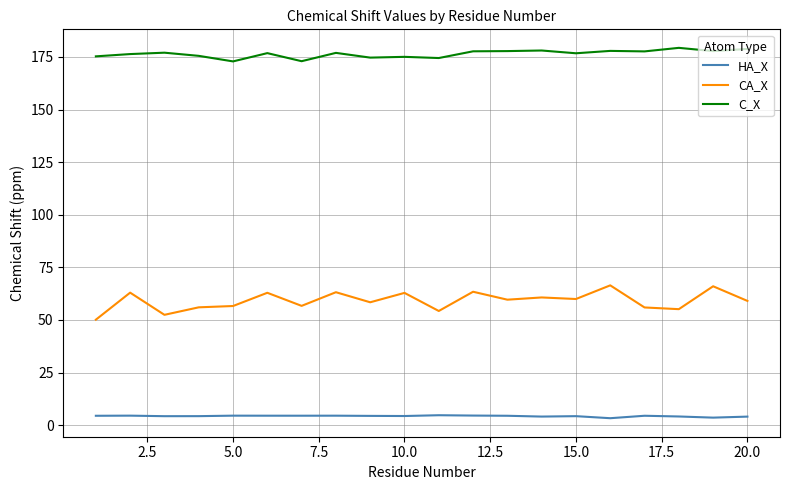

Which series has the widest spread of values?

CA_X